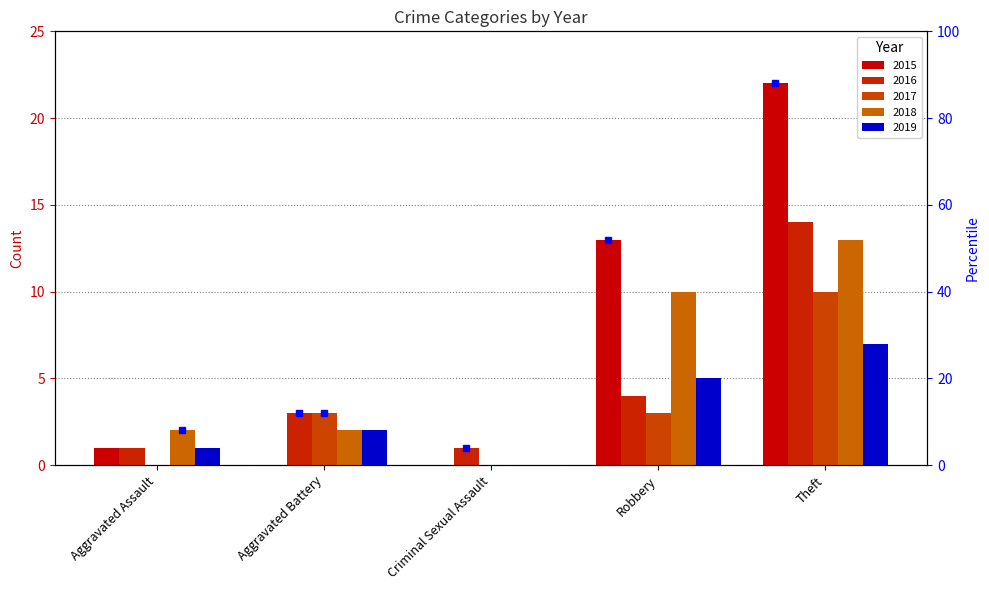

True or false: 2015 has a value of 1 at Aggravated Assault.

True